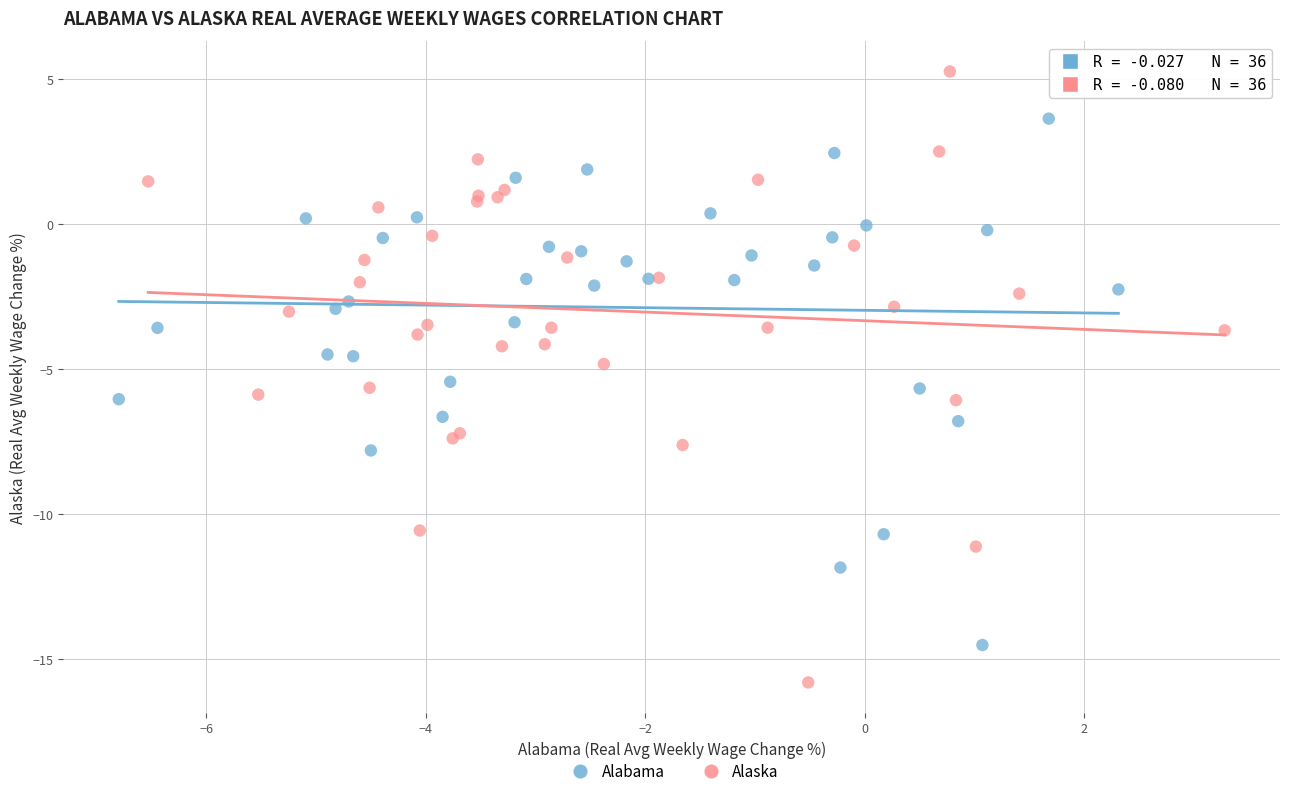

Which series reaches the maximum Y coordinate?

Alaska